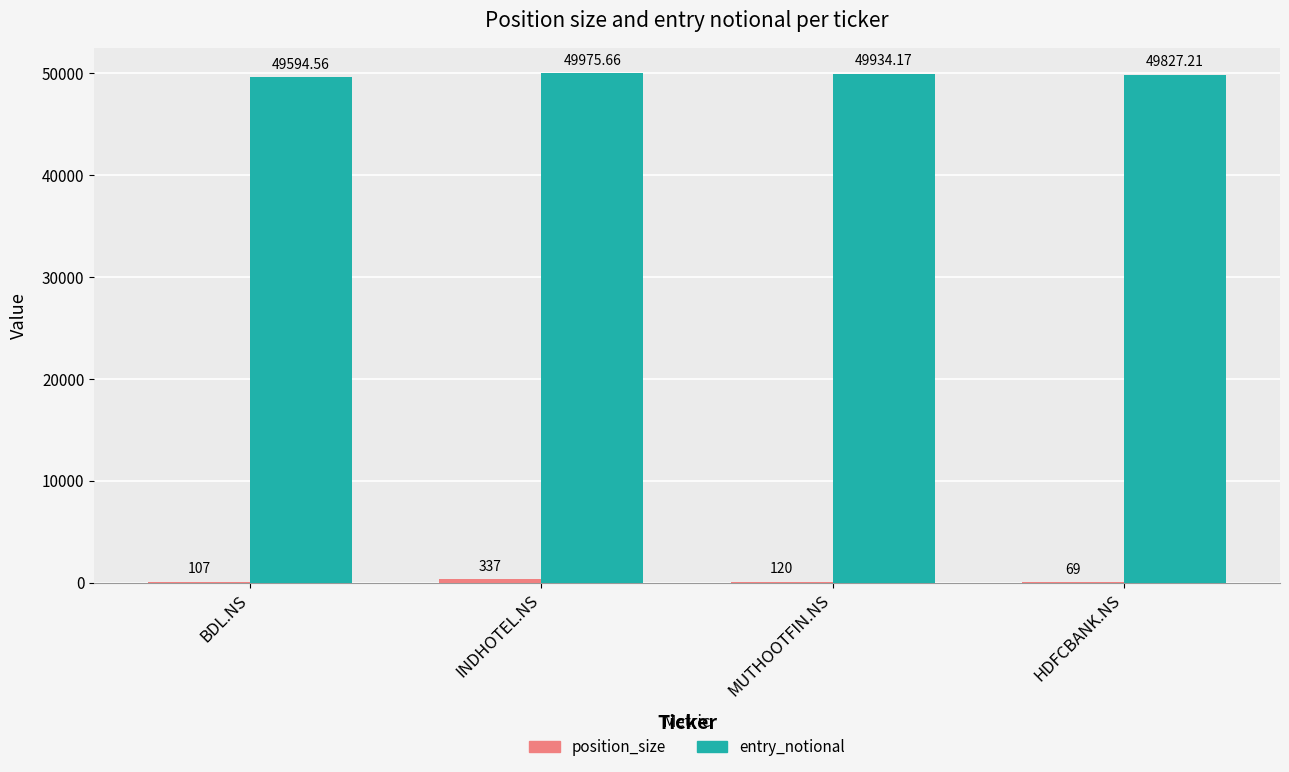

Is it true that entry_notional equals 86484.3 at MUTHOOTFIN.NS?

False